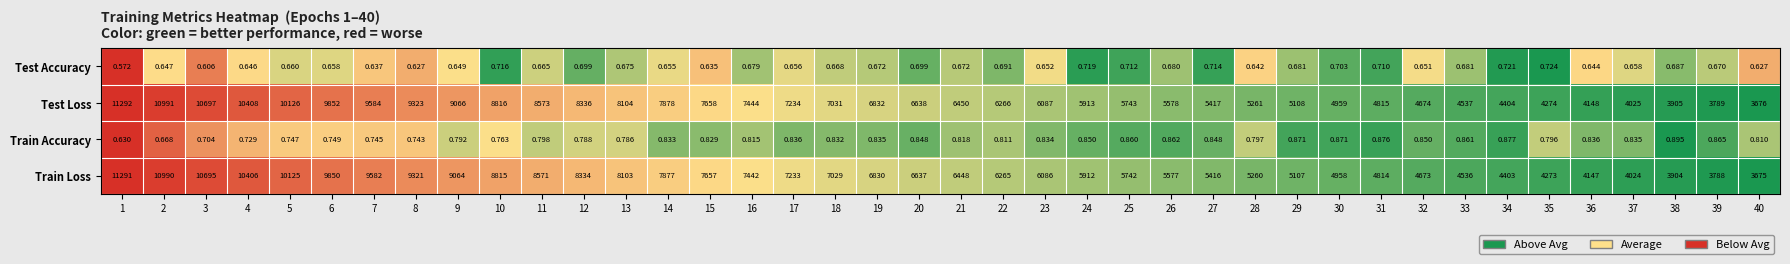

Is the value of Test Loss at 9 greater than the value of Train Accuracy at 1?

Yes